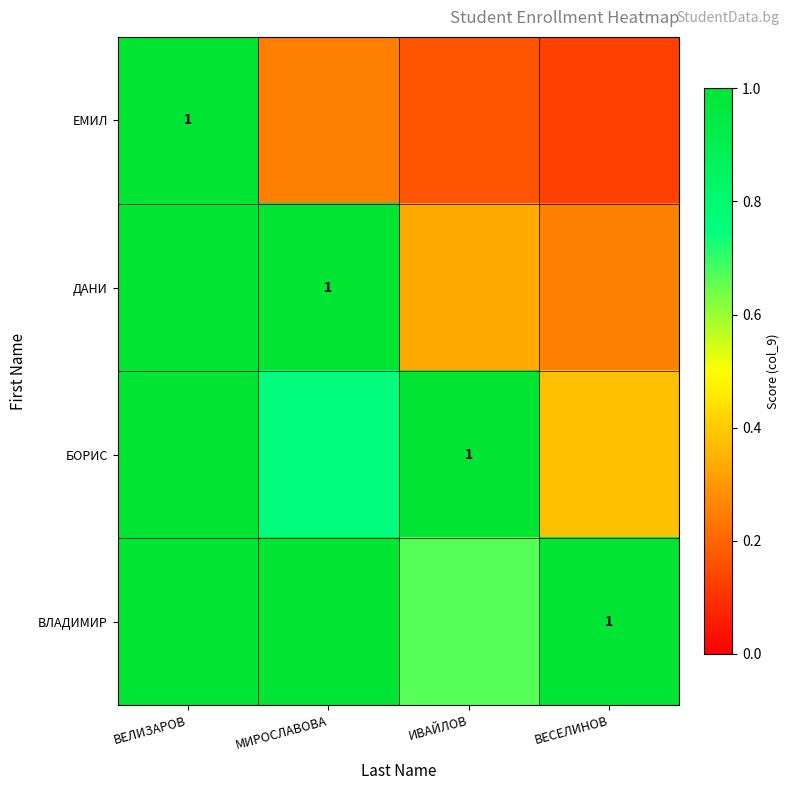

Is it true that ВЛАДИМИР equals 0.7 at ИВАЙЛОВ?

True